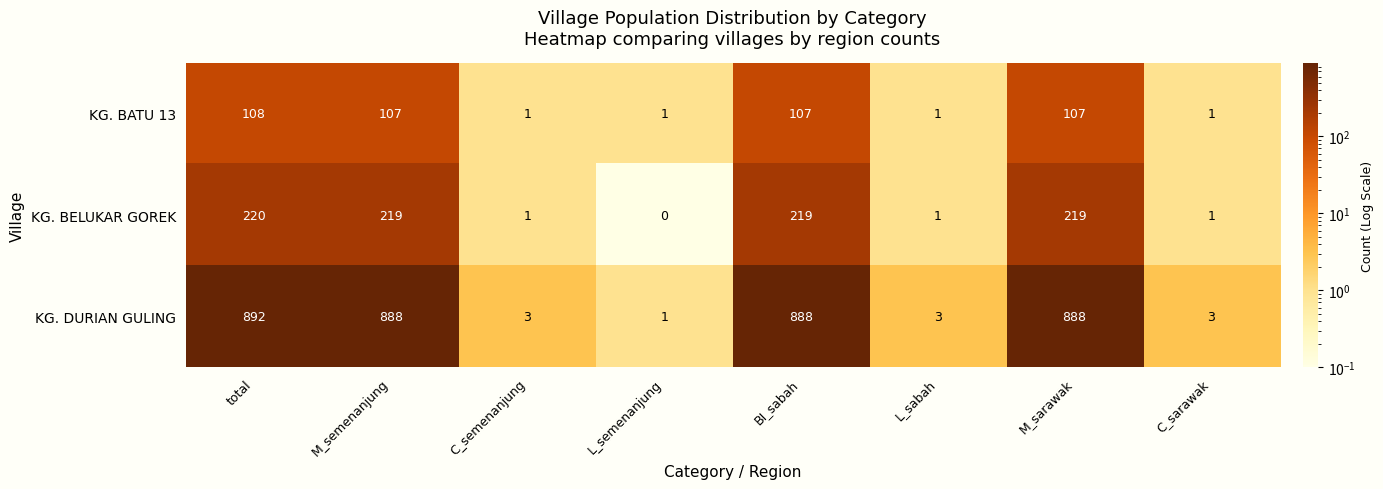

At which category is the sum across all series the highest?

total